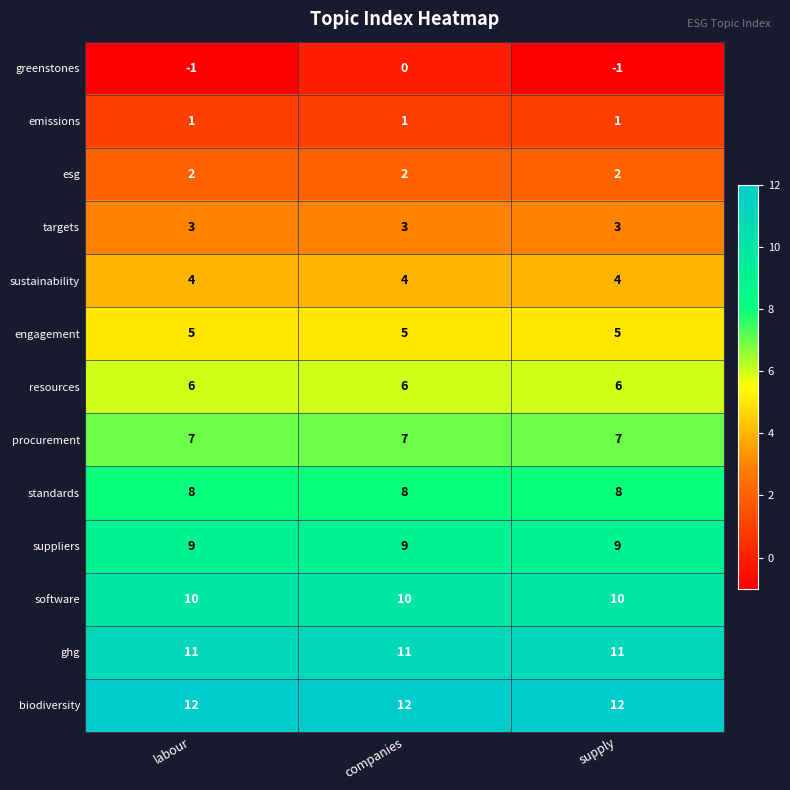

The value of emissions at supply is 2. True or false?

False